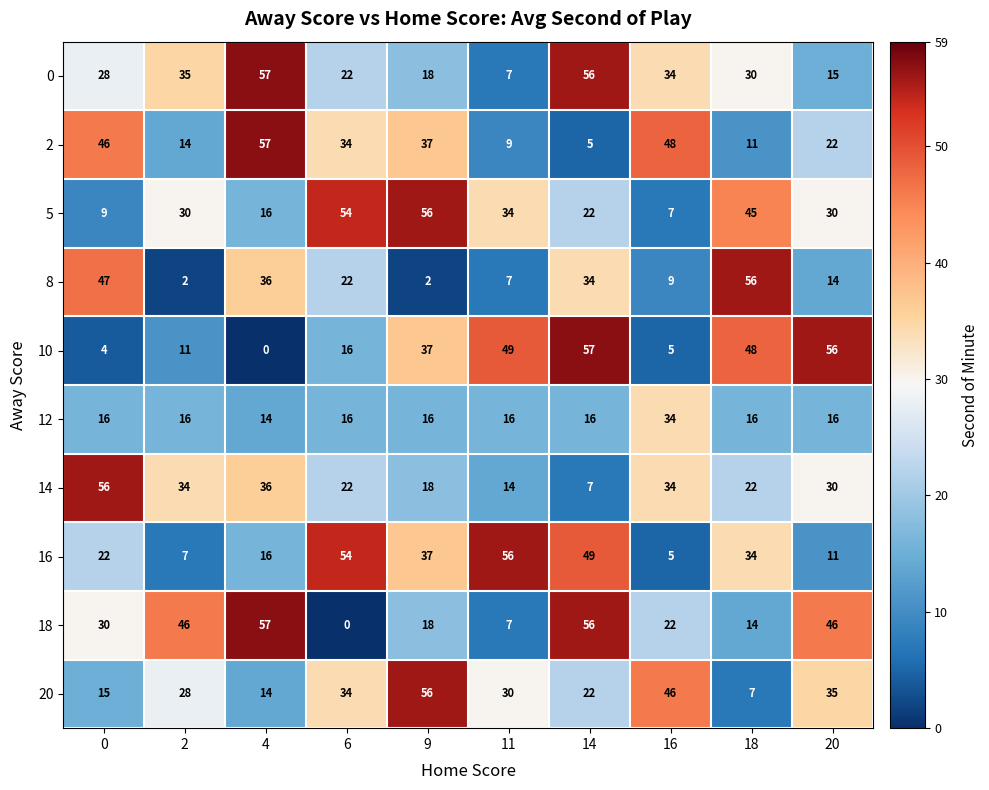

List the labels in order of 20 value, largest first.

9, 16, 20, 6, 11, 2, 14, 0, 4, 18